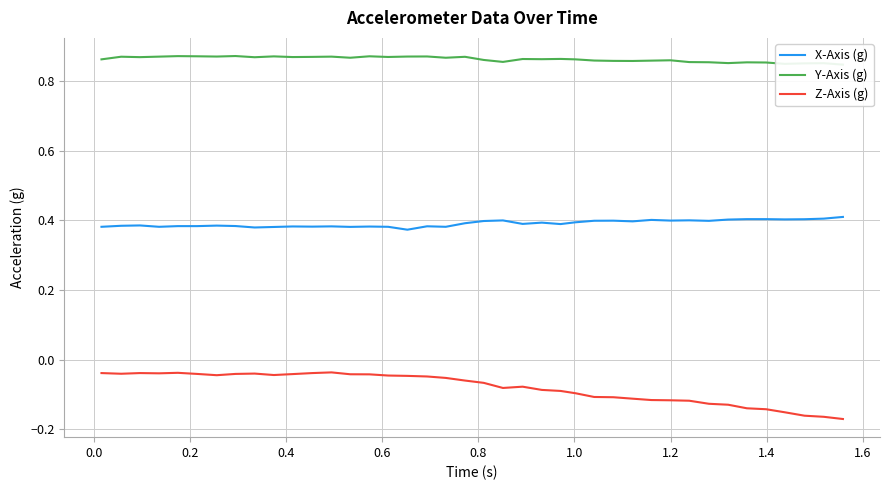

True or false: Z-Axis (g) and X-Axis (g) cross at least once.

False